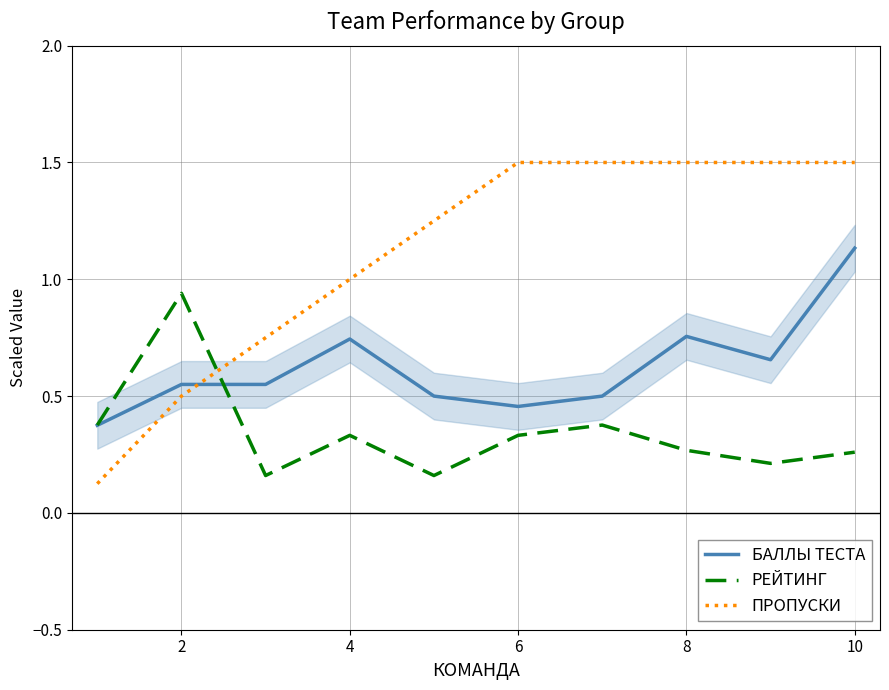

How many times do БАЛЛЫ ТЕСТА and ПРОПУСКИ cross each other?

1